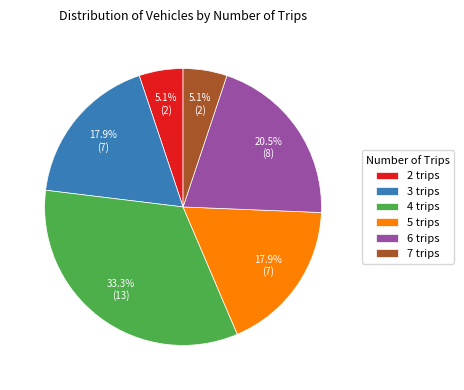

How much of the chart is everything except 2 trips?

94.9%